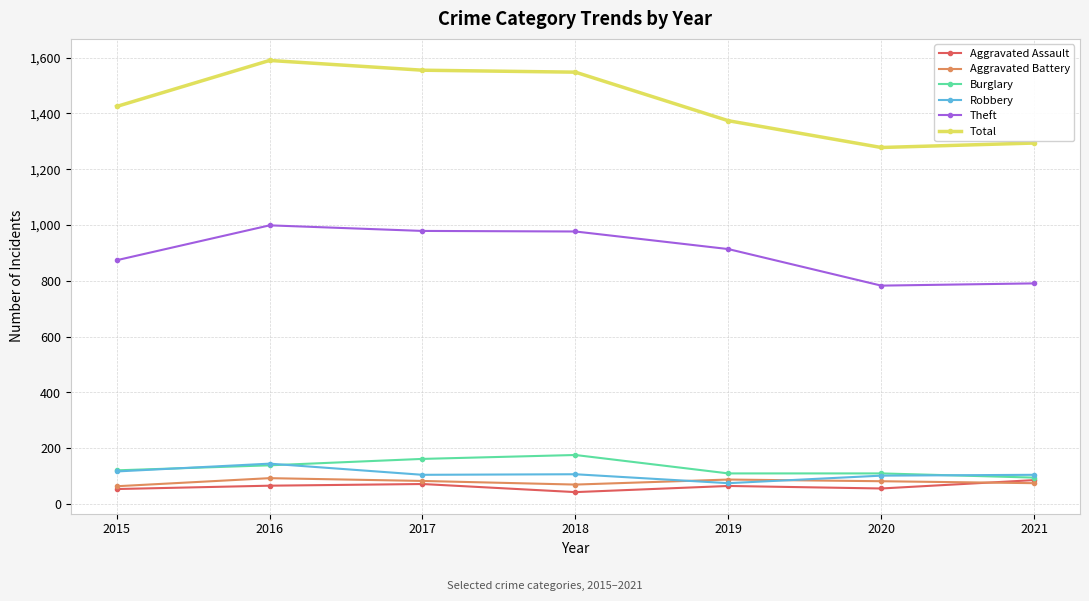

True or false: Theft and Robbery cross at least once.

False